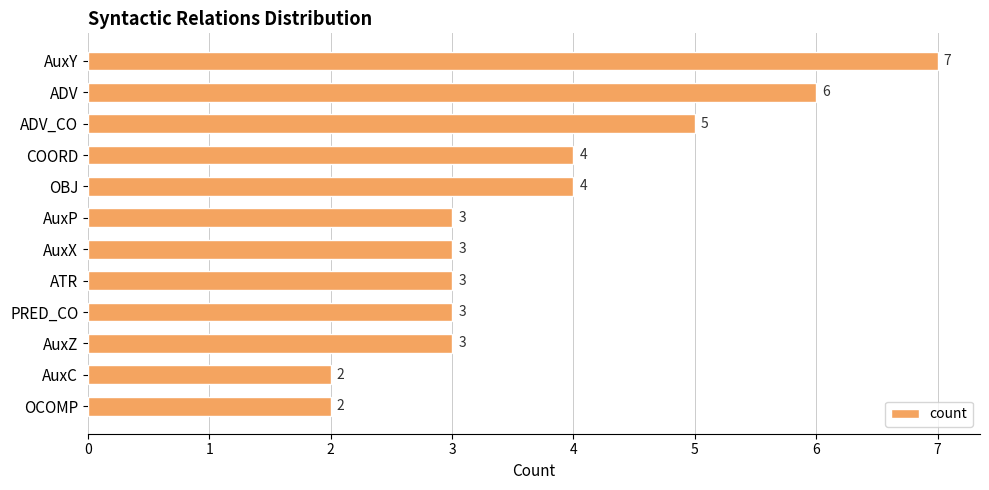

Which category has the highest value across all series?

AuxY